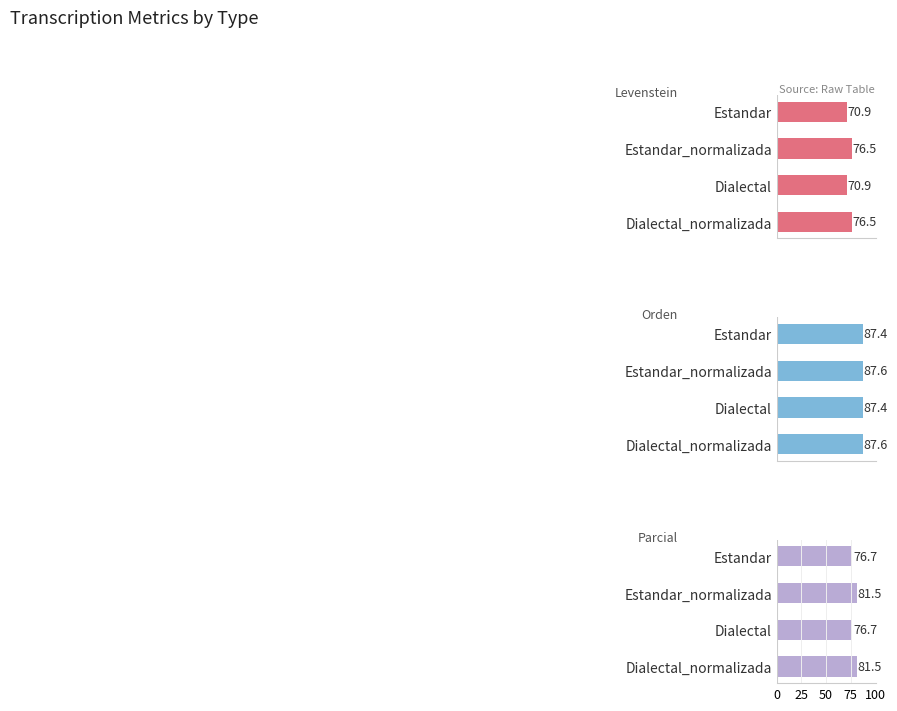

Rank the series by their average value, from highest to lowest.

Orden, Parcial, Levenstein